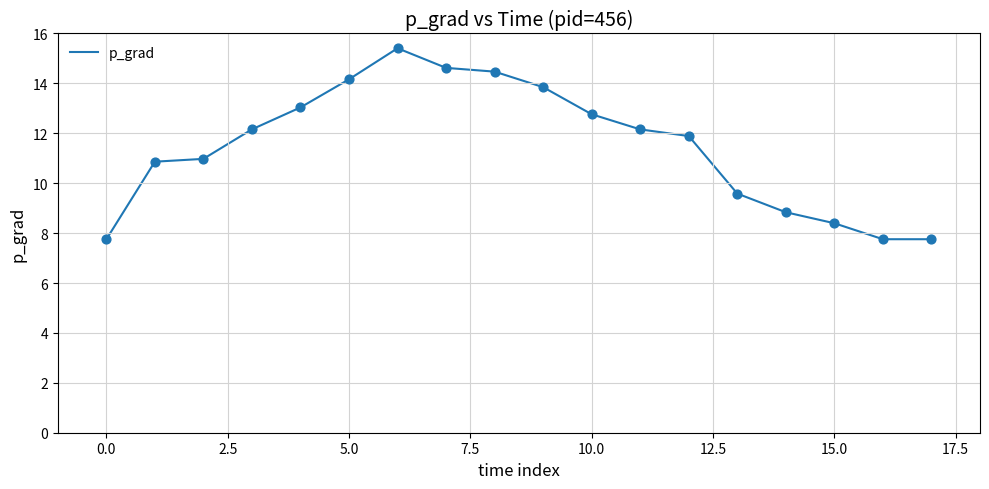

What is the smallest value displayed?

7.7